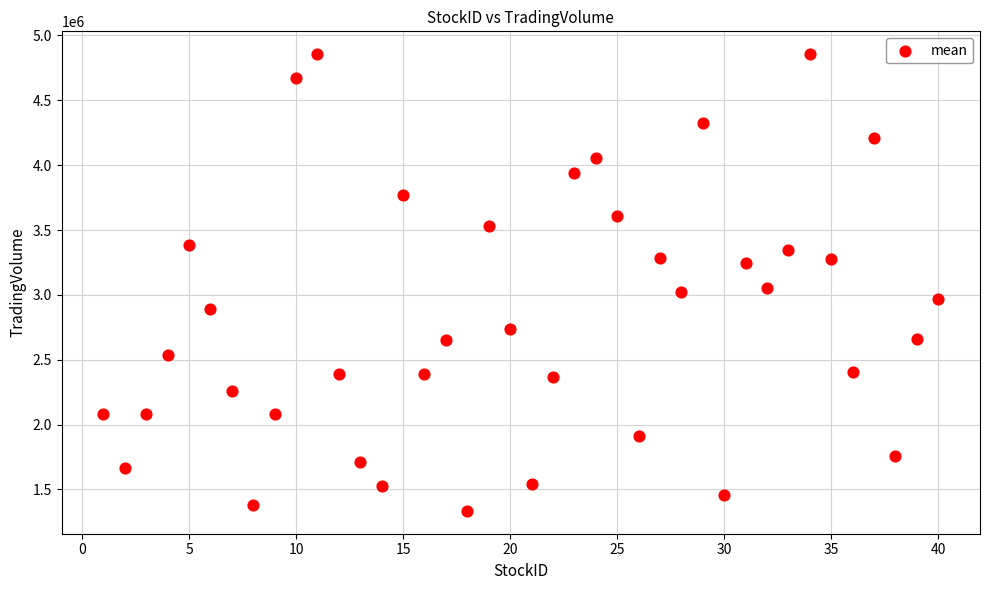

What is the range of Y values (max minus min)?

3520156